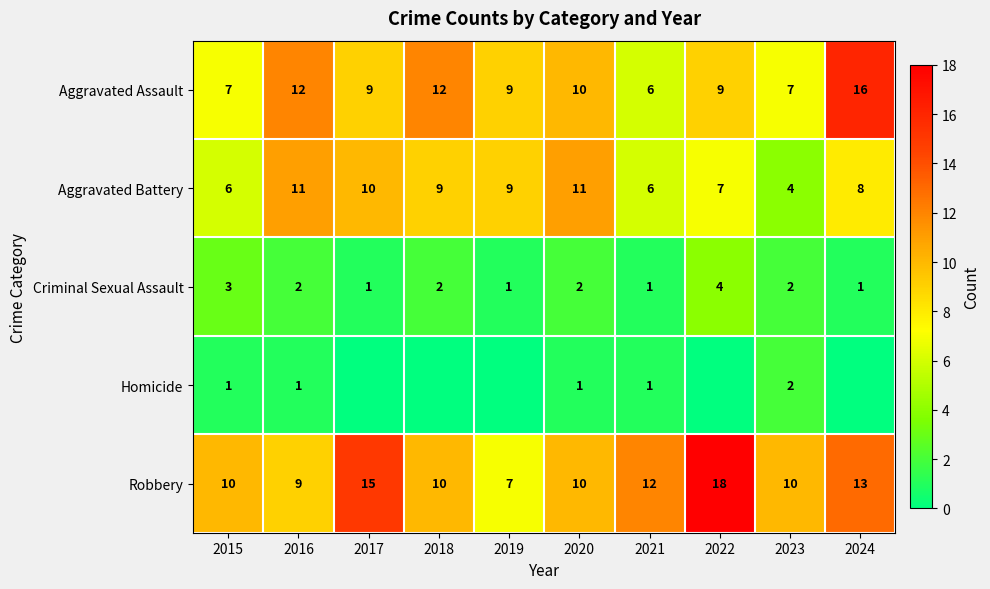

Where does the Aggravated Battery series first go above 9?

2016